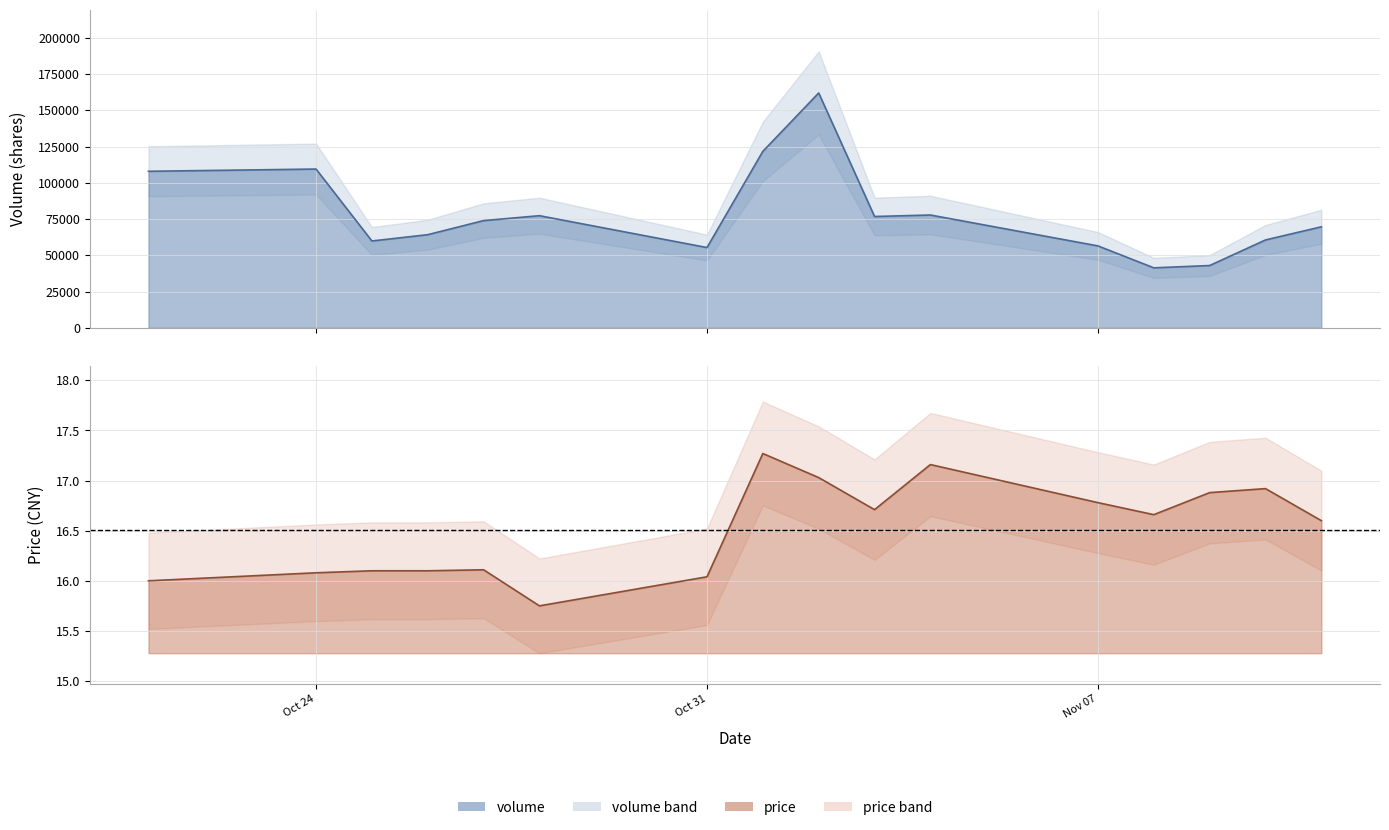

What is the highest value of the price series?

17.3